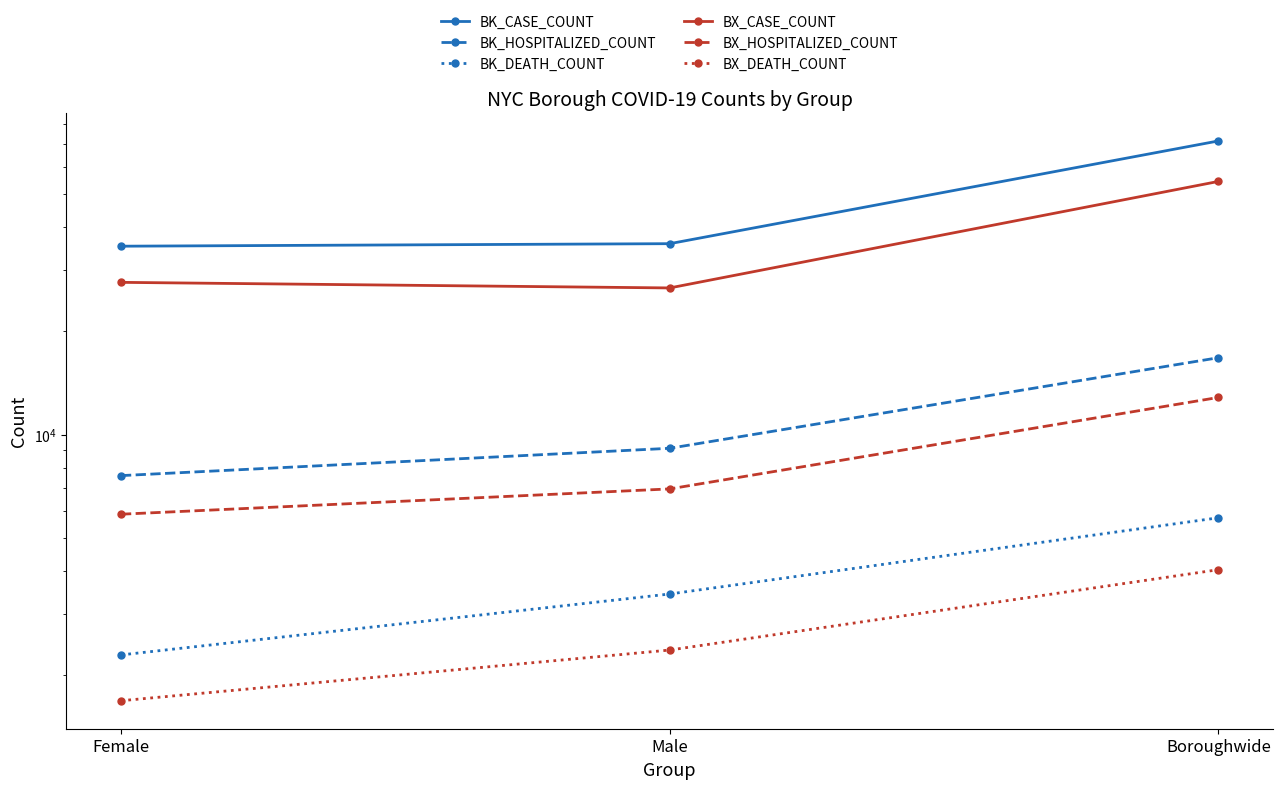

What is the label of the 3rd point from the right?

Female